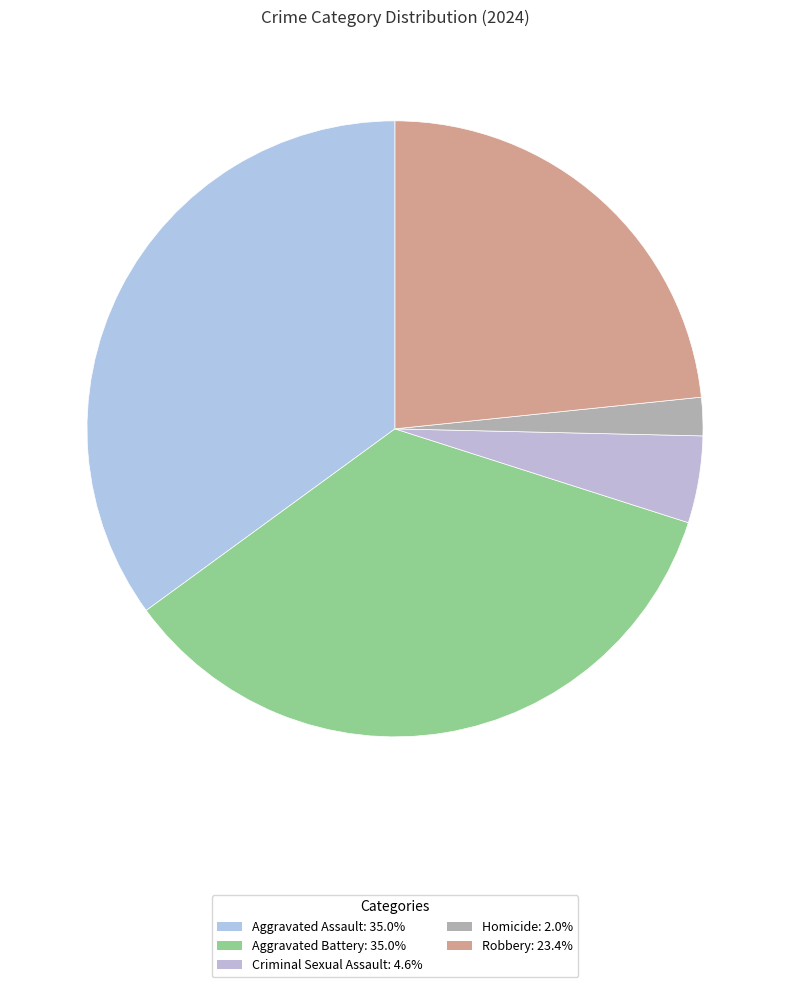

To the nearest percent, what is the combined percentage of Aggravated Assault and Robbery?

58%